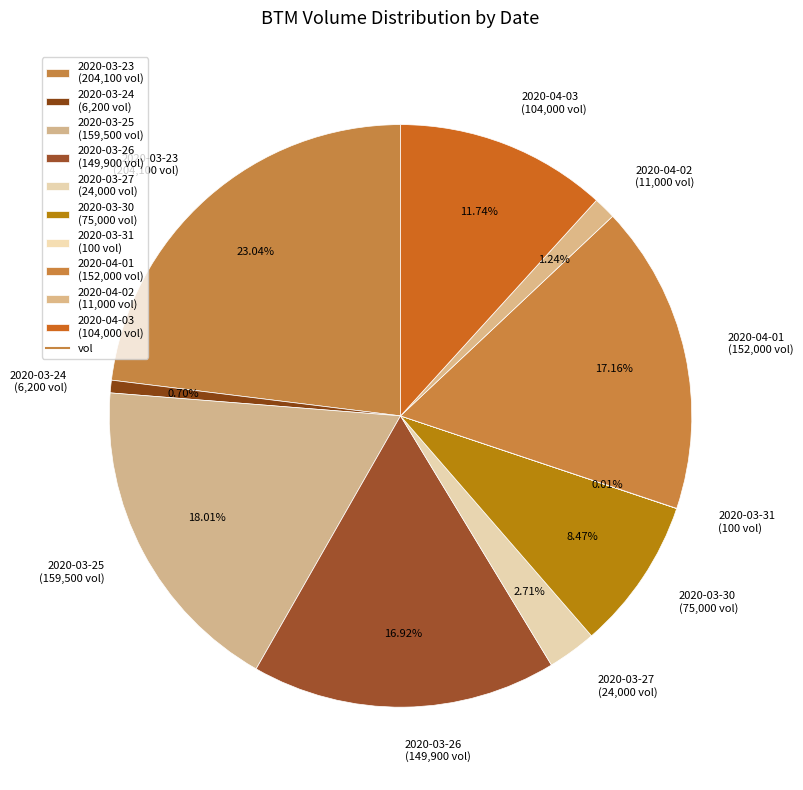

What portion of the pie excludes 2020-04-01?

82.8%